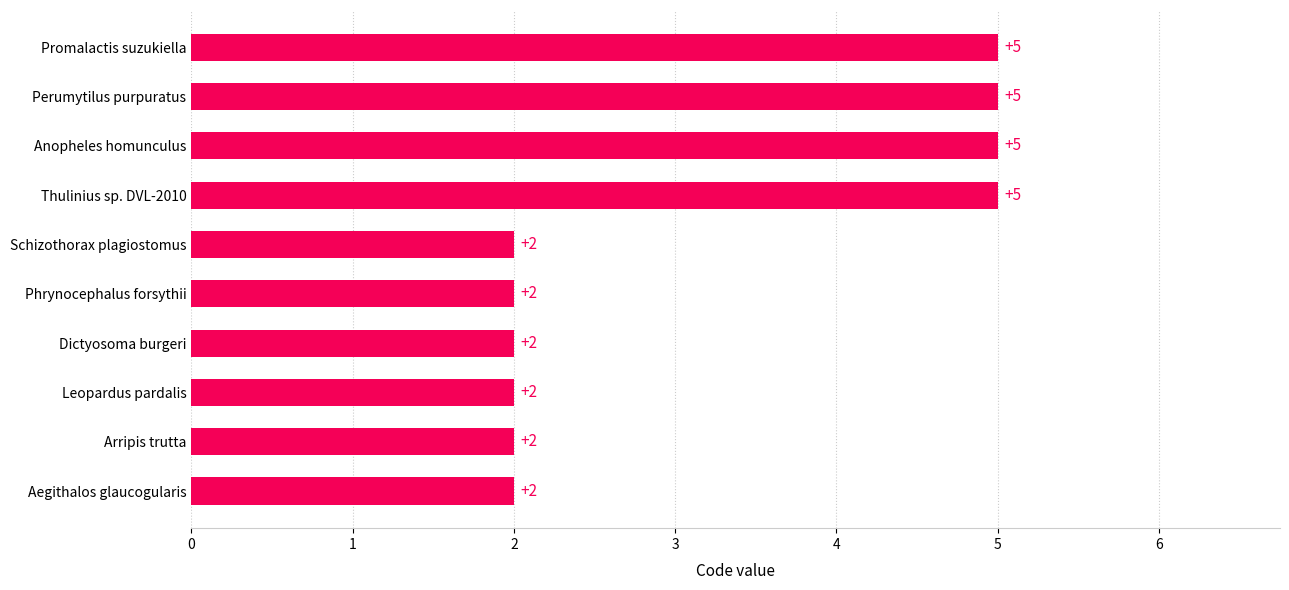

How many categories are shown in the chart?

10